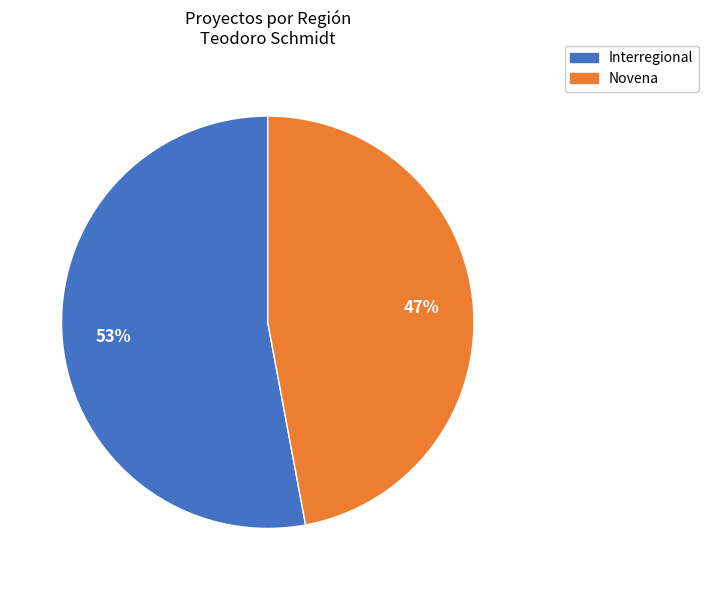

How many segments does this pie chart have?

2